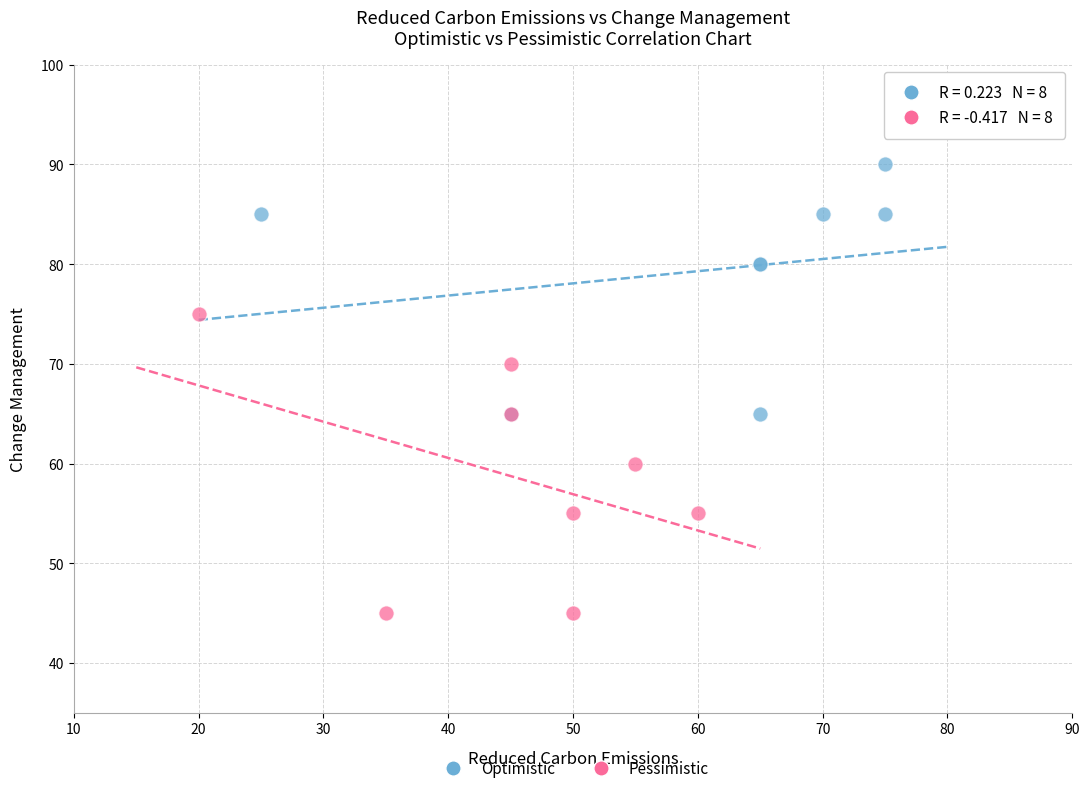

Which series has the widest spread of Y values?

Pessimistic